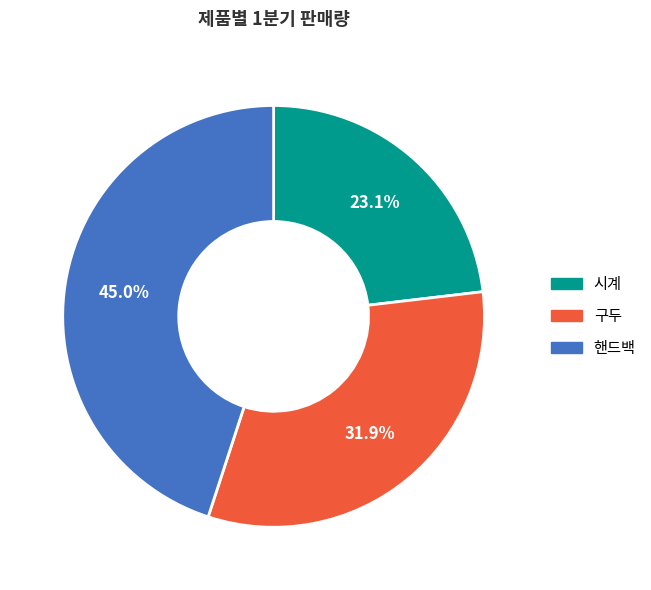

Does any single category account for the majority?

No